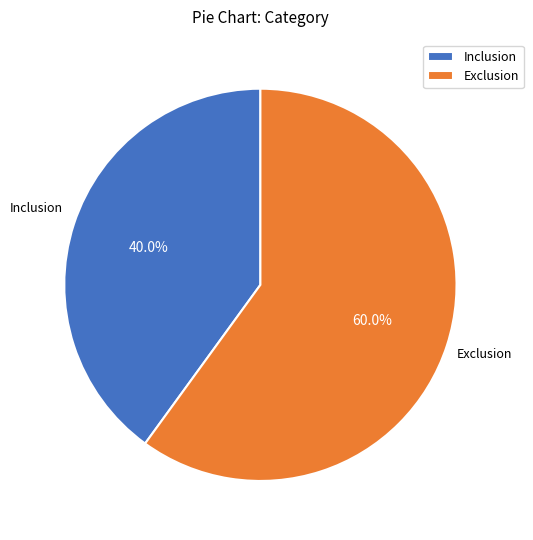

Which has a higher value, Exclusion or Inclusion?

Exclusion